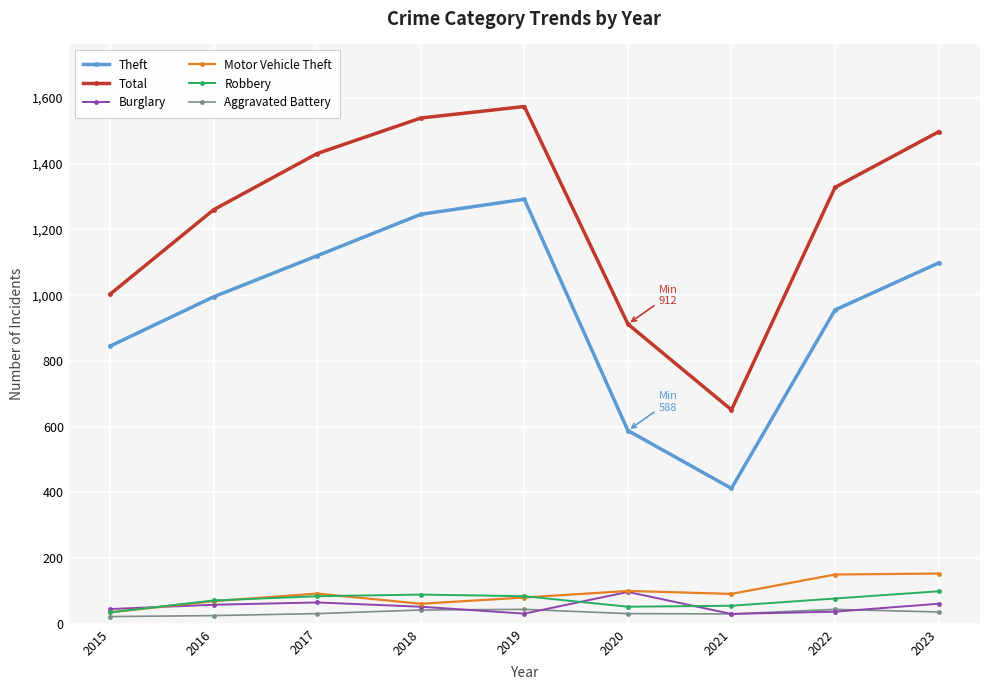

What is the spread (max minus min) of values at 2022?

1291